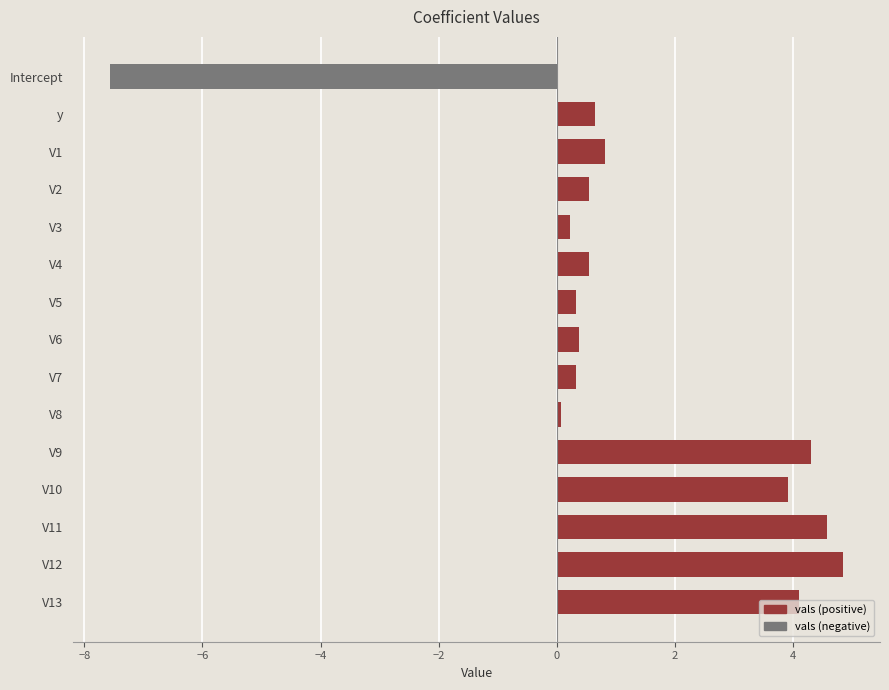

Is it true that the value at V9 is 1.9?

False